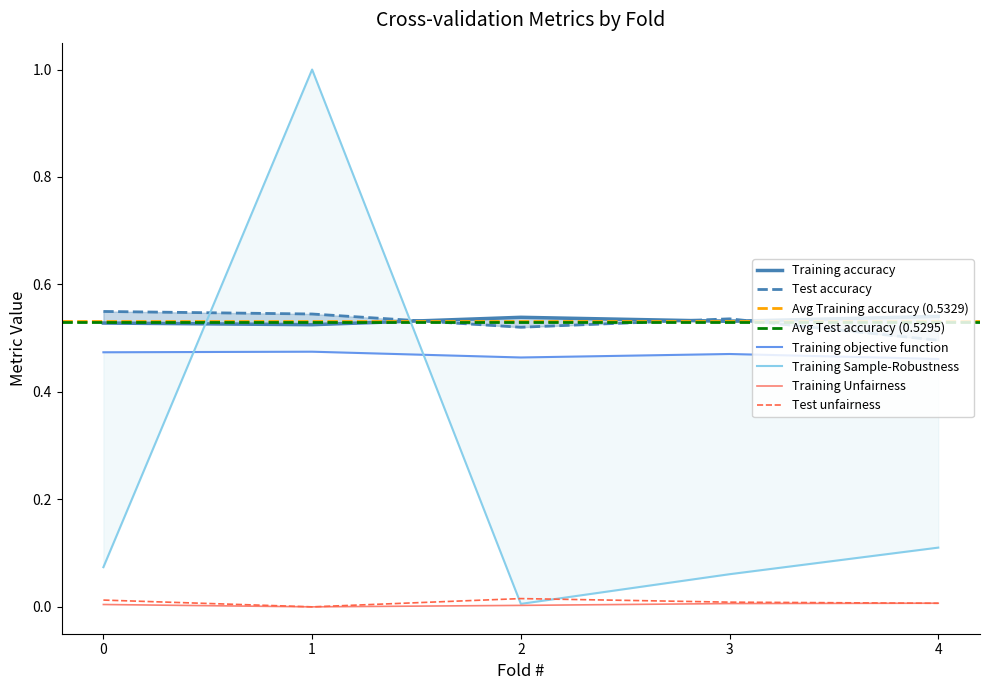

Between 2 and 3, which series saw the biggest shift?

Training Sample-Robustness